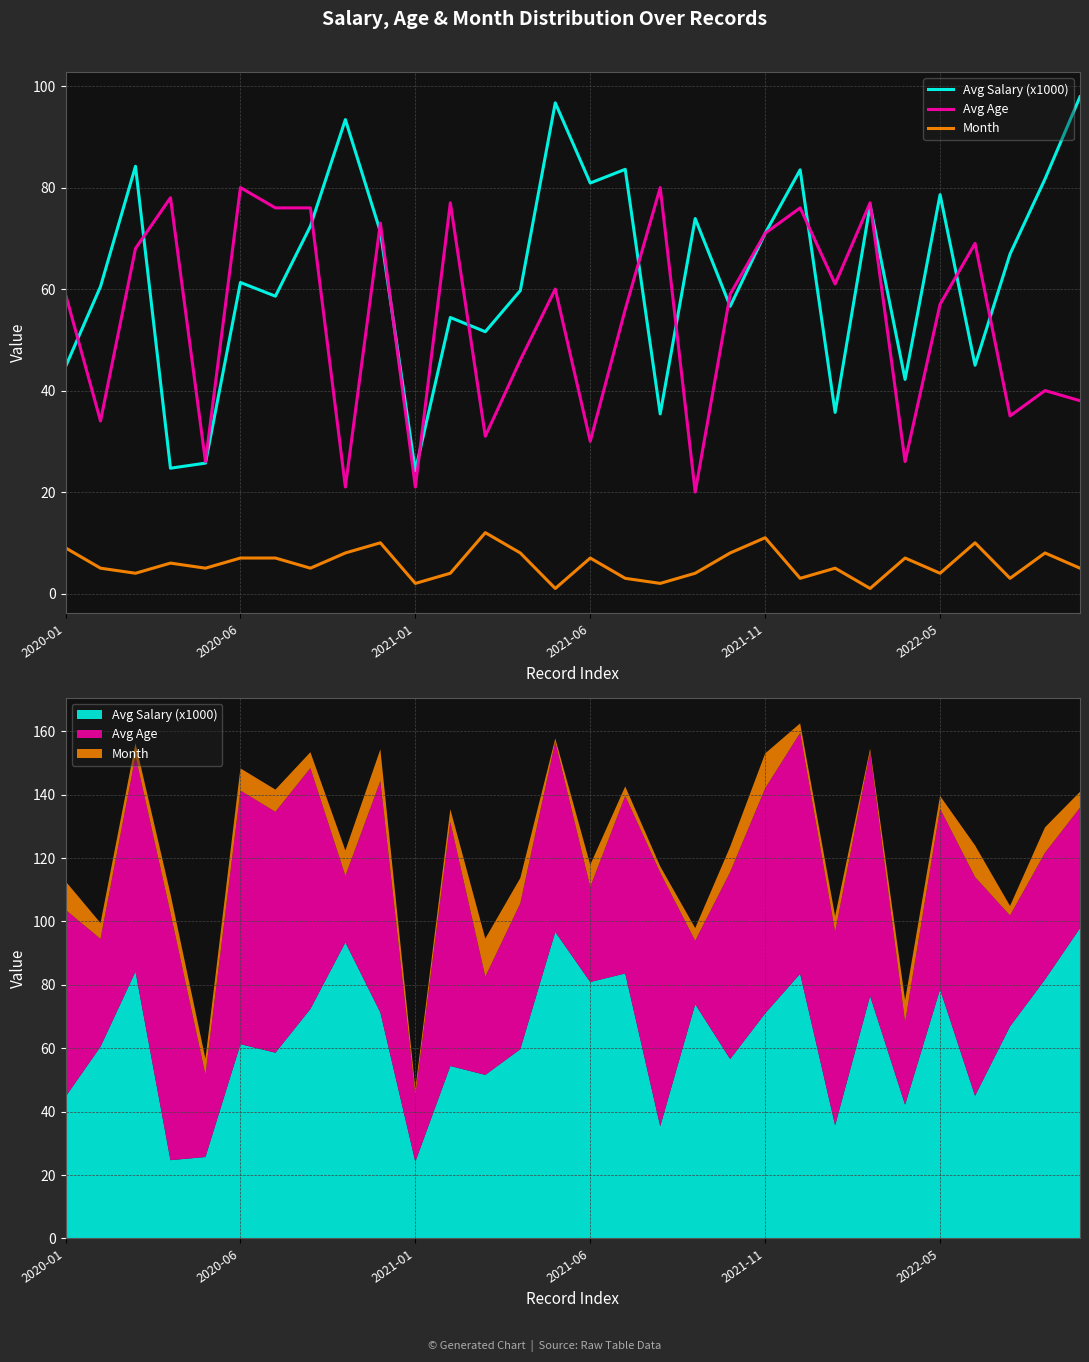

Which series has the largest range (max minus min)?

Avg Salary (x1000)